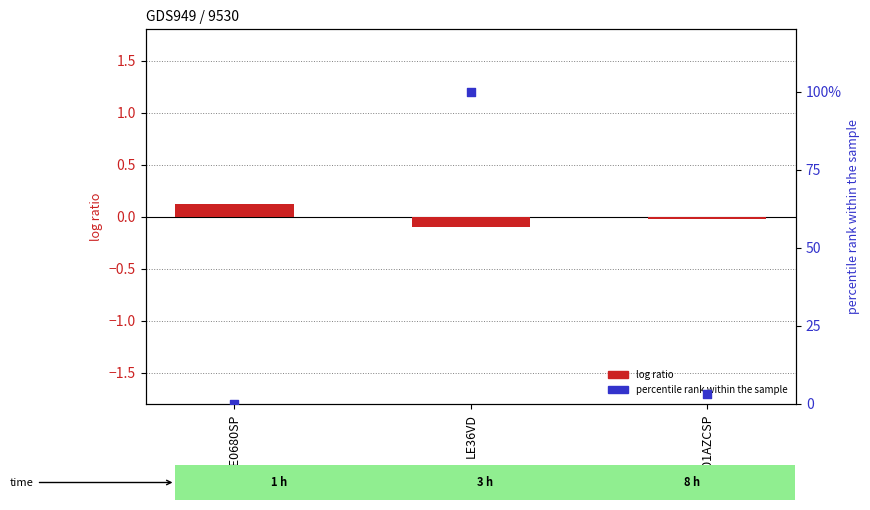

Which series has the largest Y range (max minus min)?

percentile rank within the sample